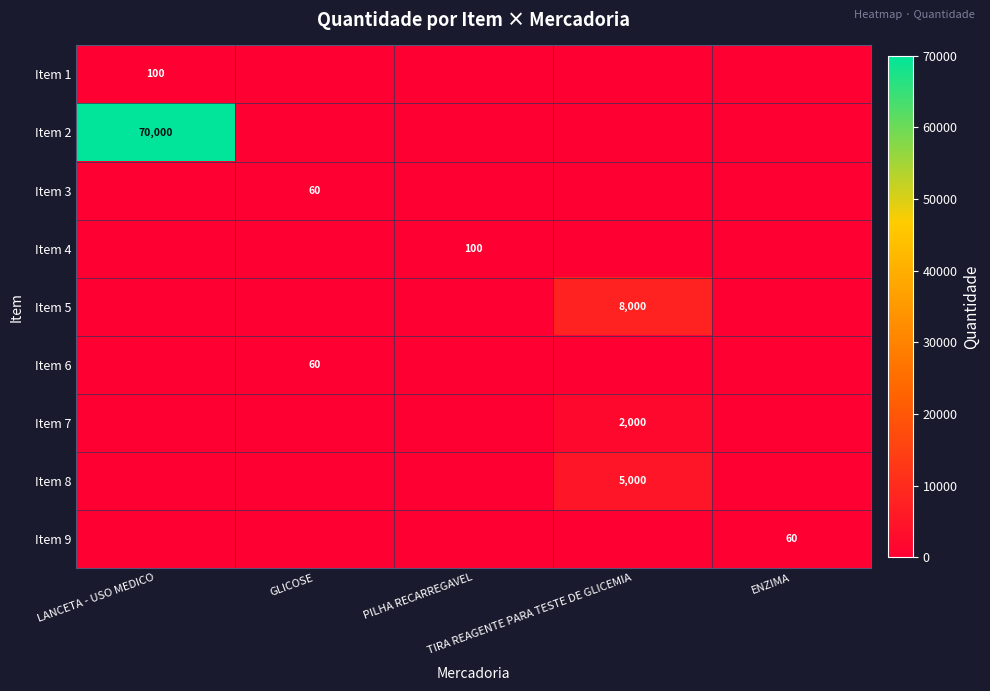

At which category does the chart reach its peak across all series?

LANCETA - USO MEDICO